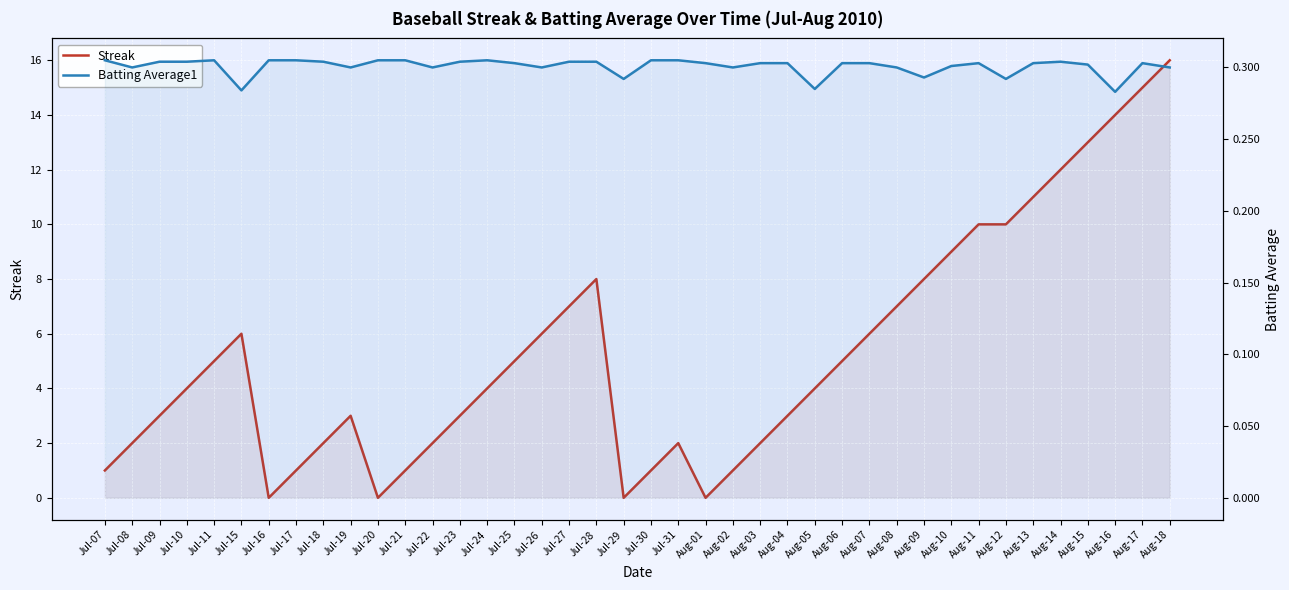

Reading right to left, list all the values displayed in this chart.

Streak: Aug-18=16.0	Aug-17=15.0	Aug-16=14.0	Aug-15=13.0	Aug-14=12.0	Aug-13=11.0	Aug-12=10.0	Aug-11=10.0	Aug-10=9.0	Aug-09=8.0	Aug-08=7.0	Aug-07=6.0	Aug-06=5.0	Aug-05=4.0	Aug-04=3.0	Aug-03=2.0	Aug-02=1.0	Aug-01=0.0	Jul-31=2.0	Jul-30=1.0	Jul-29=0.0	Jul-28=8.0	Jul-27=7.0	Jul-26=6.0	Jul-25=5.0	Jul-24=4.0	Jul-23=3.0	Jul-22=2.0	Jul-21=1.0	Jul-20=0.0	Jul-19=3.0	Jul-18=2.0	Jul-17=1.0	Jul-16=0.0	Jul-15=6.0	Jul-11=5.0	Jul-10=4.0	Jul-09=3.0	Jul-08=2.0	Jul-07=1.0
Batting Average1: Aug-18=0.3	Aug-17=0.3	Aug-16=0.3	Aug-15=0.3	Aug-14=0.3	Aug-13=0.3	Aug-12=0.3	Aug-11=0.3	Aug-10=0.3	Aug-09=0.3	Aug-08=0.3	Aug-07=0.3	Aug-06=0.3	Aug-05=0.3	Aug-04=0.3	Aug-03=0.3	Aug-02=0.3	Aug-01=0.3	Jul-31=0.3	Jul-30=0.3	Jul-29=0.3	Jul-28=0.3	Jul-27=0.3	Jul-26=0.3	Jul-25=0.3	Jul-24=0.3	Jul-23=0.3	Jul-22=0.3	Jul-21=0.3	Jul-20=0.3	Jul-19=0.3	Jul-18=0.3	Jul-17=0.3	Jul-16=0.3	Jul-15=0.3	Jul-11=0.3	Jul-10=0.3	Jul-09=0.3	Jul-08=0.3	Jul-07=0.3